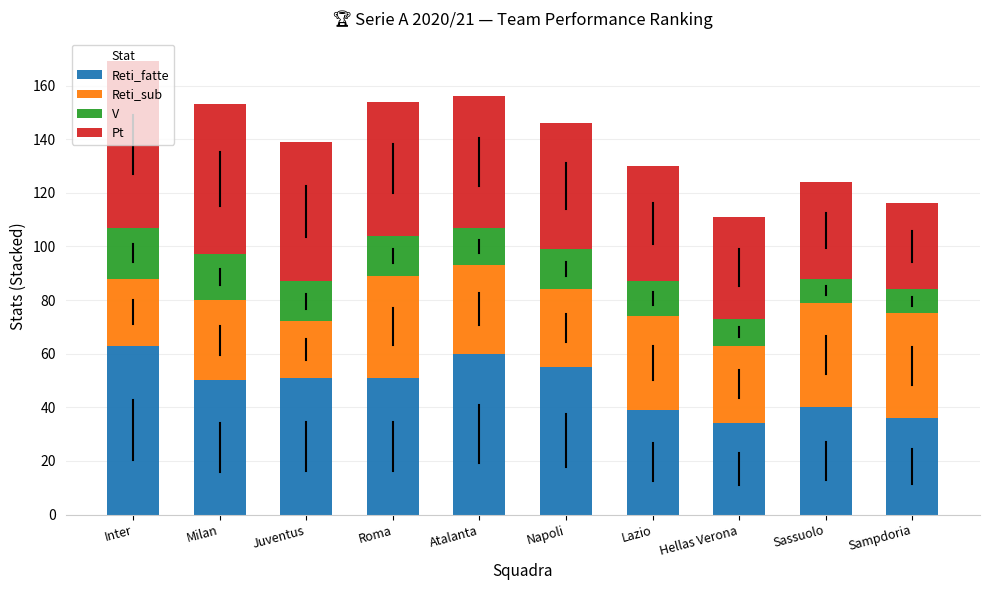

What is the highest value of the Reti_fatte series?

63